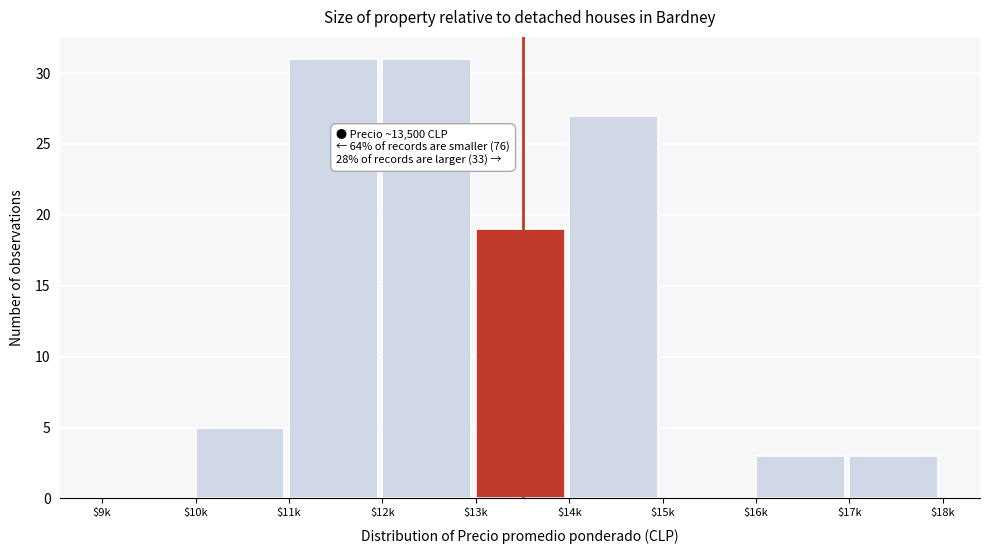

What is the approximate value at $17k?

3